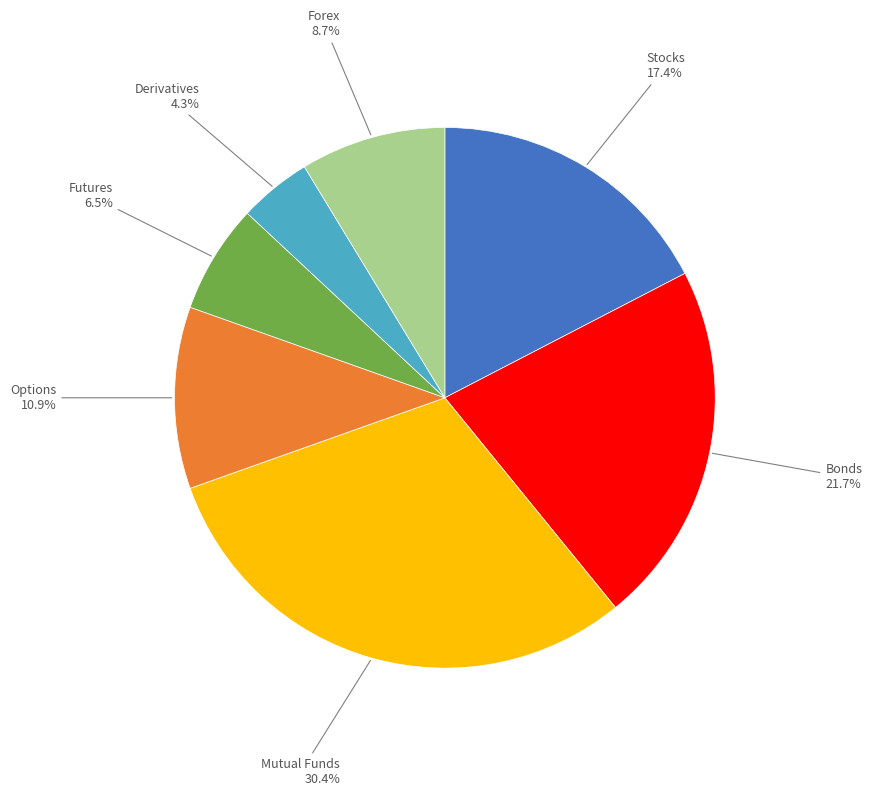

Does any single category account for the majority?

No